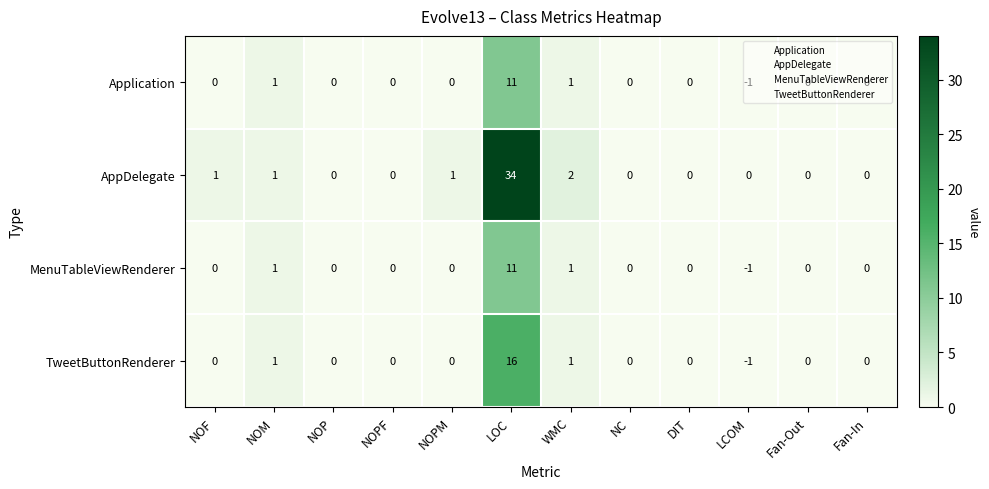

Which series has the widest spread of values?

AppDelegate